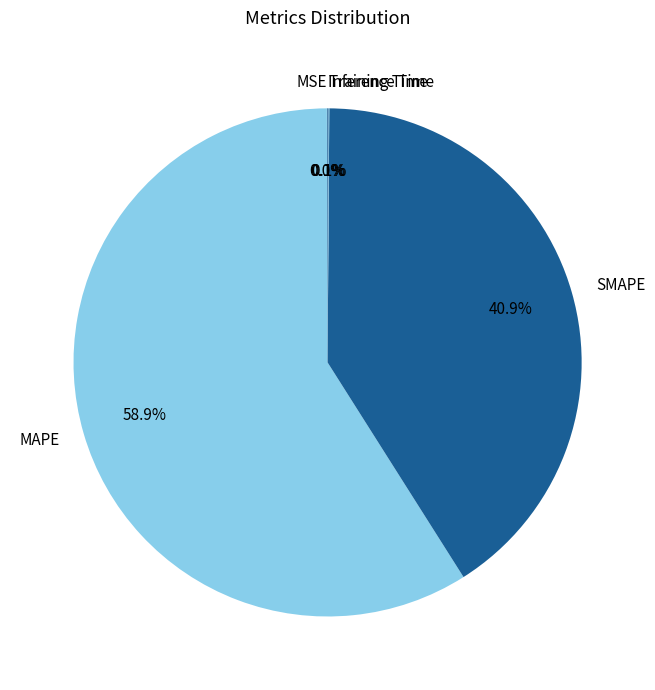

Which category has the biggest portion of the pie?

MAPE